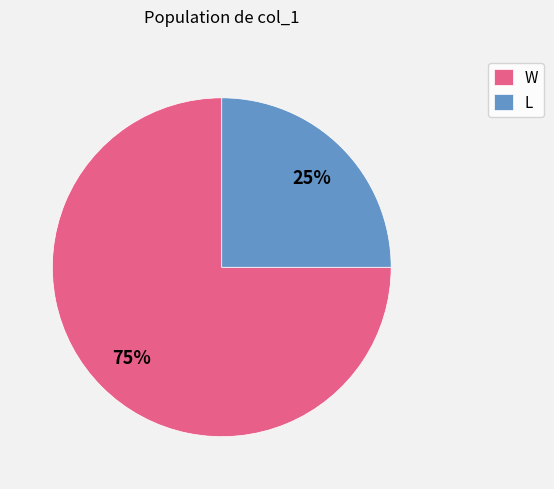

What is the ratio of the value at L to the value at W?

0.3